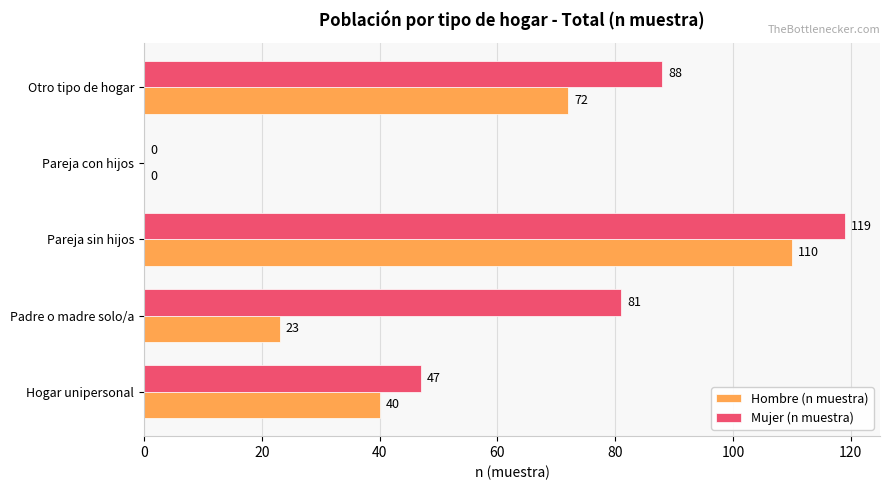

At which label is Hombre (n muestra) closest to 55?

Hogar unipersonal